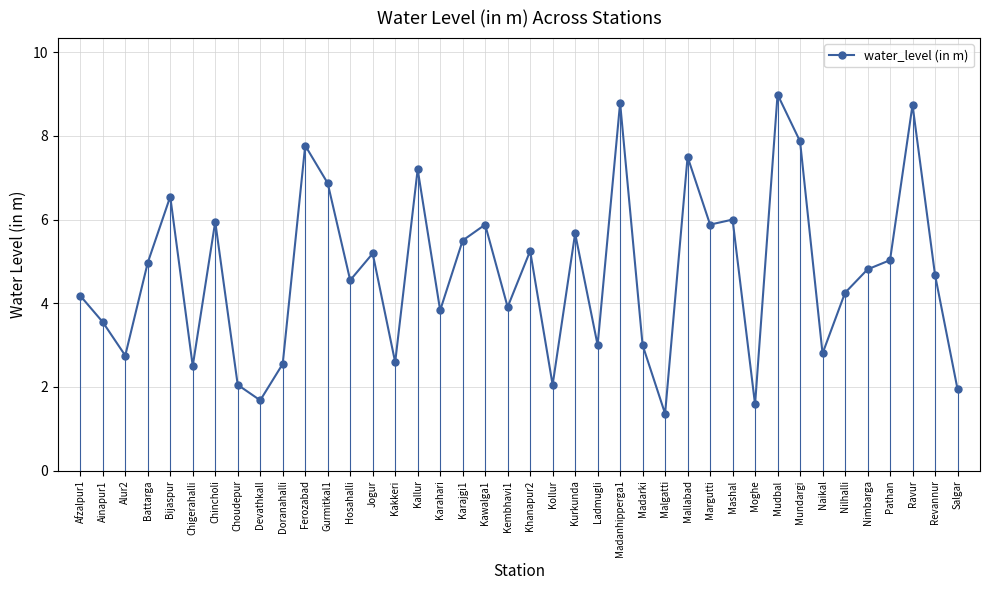

Count the number of data series in this chart.

1